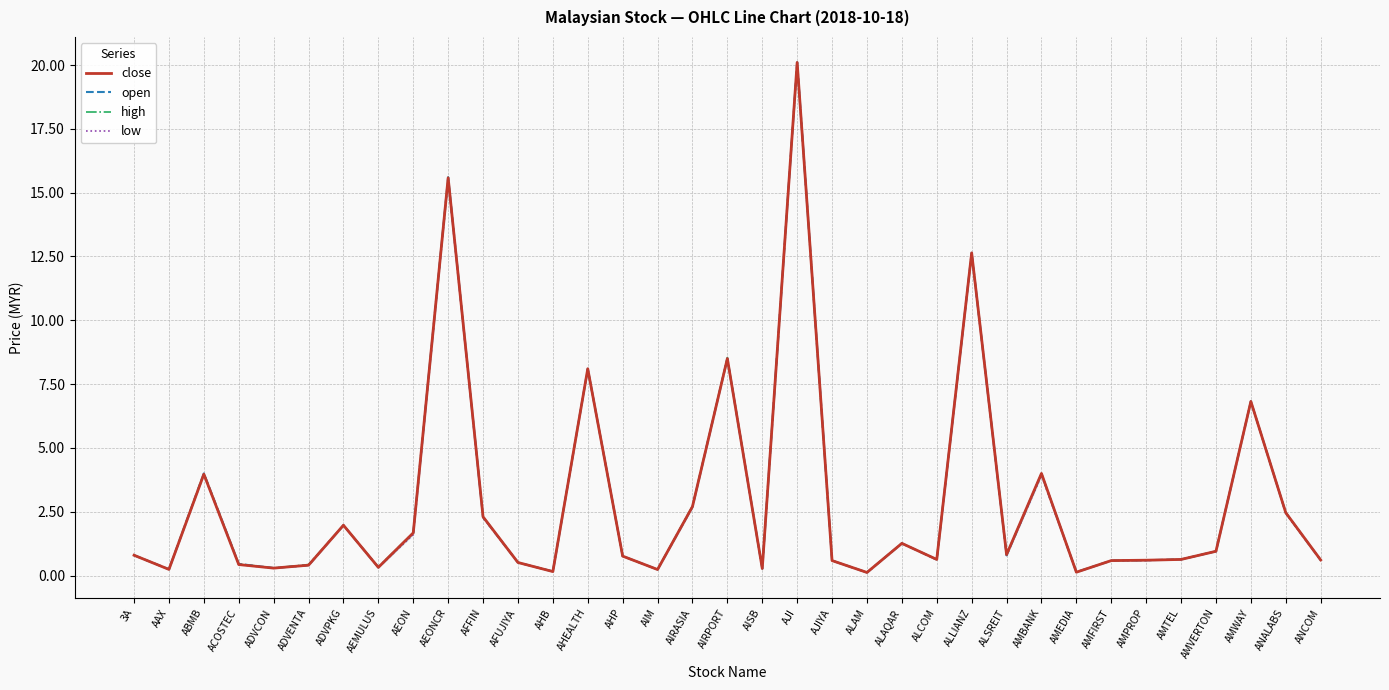

At ACOSTEC, list the series in order from smallest to largest.

low, close, open, high